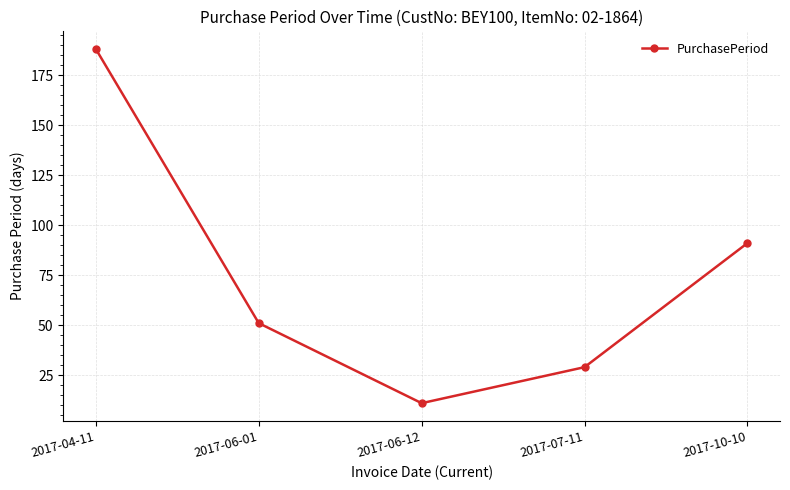

True or false: the data shows 77 at 2017-06-01.

False